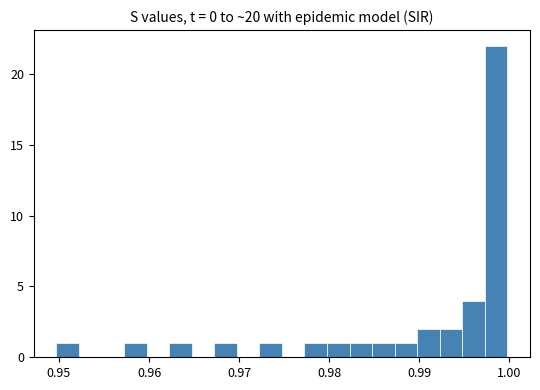

Around what value on the x-axis is the tallest bar? Give the approximate position of its centre, as read against the axis.

0.999